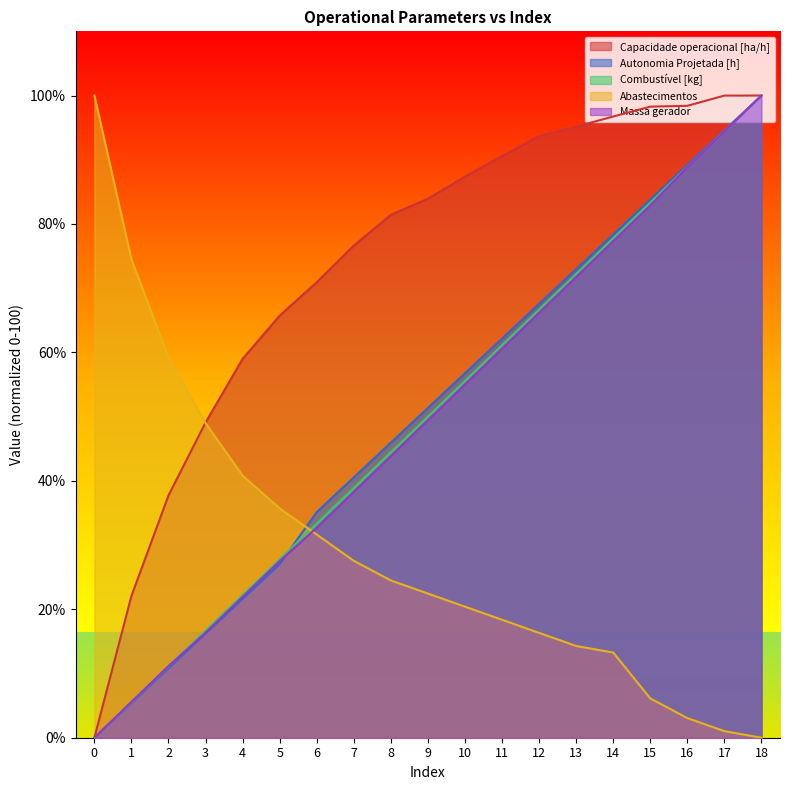

At which label does Combustível [kg] first exceed 50?

10